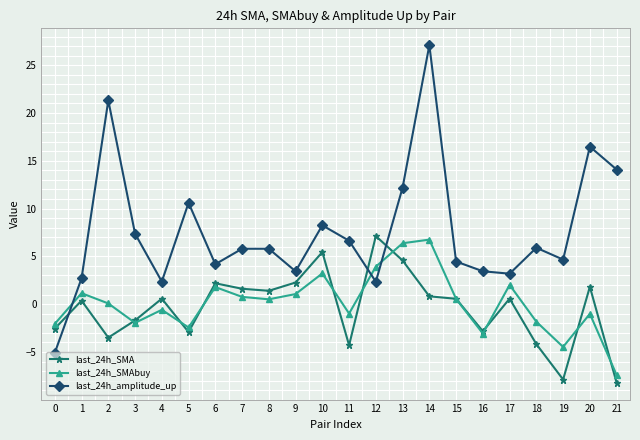

True or false: last_24h_SMA has more than 1 interior local peaks.

True